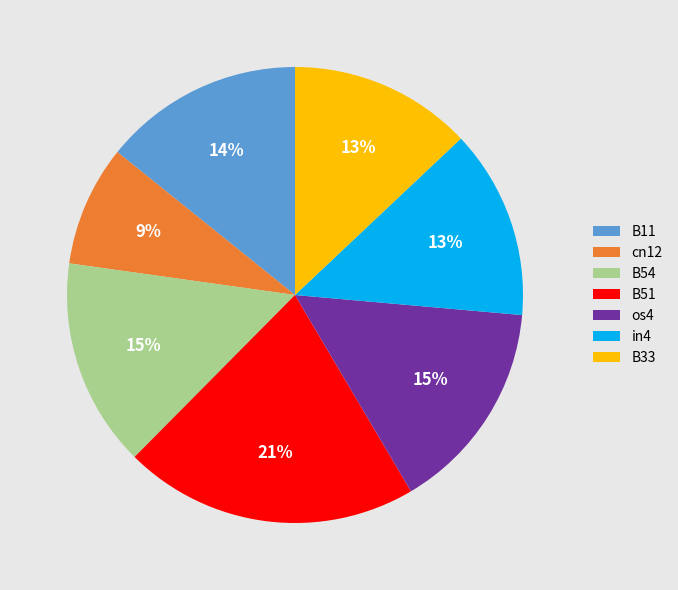

True or false: B51 accounts for 31% of the total.

False